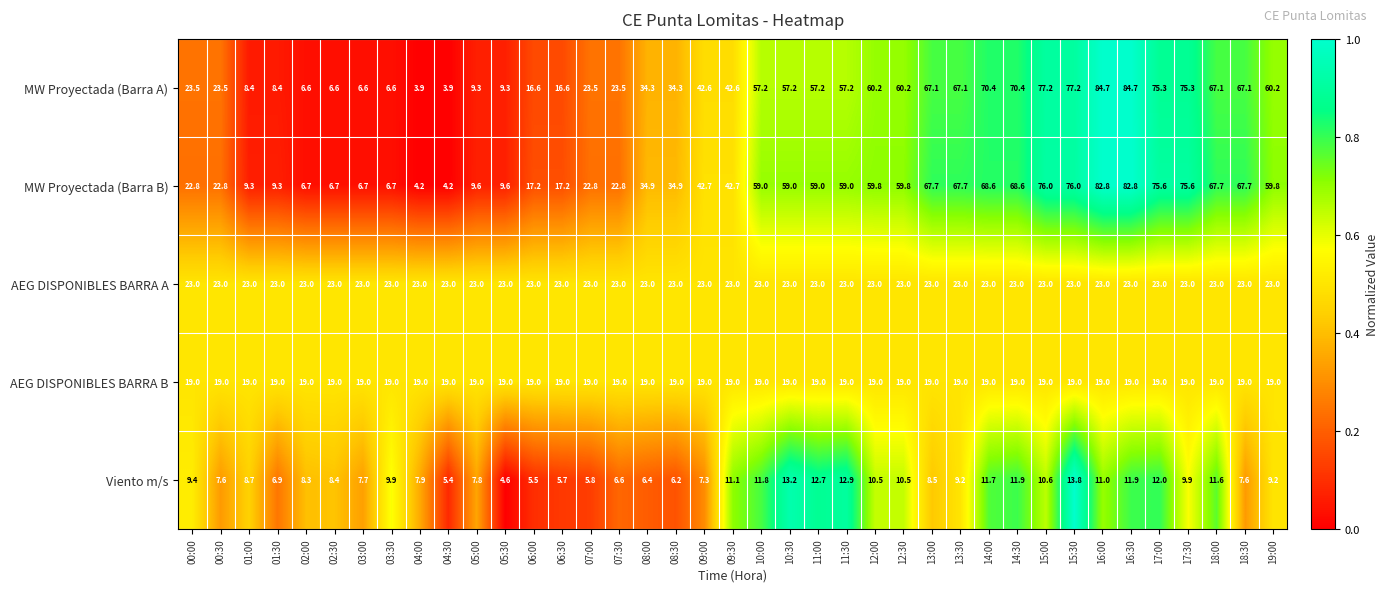

Rank the series at 15:00 from highest to lowest value.

MW Proyectada (Barra A), MW Proyectada (Barra B), AEG DISPONIBLES BARRA A, AEG DISPONIBLES BARRA B, Viento m/s